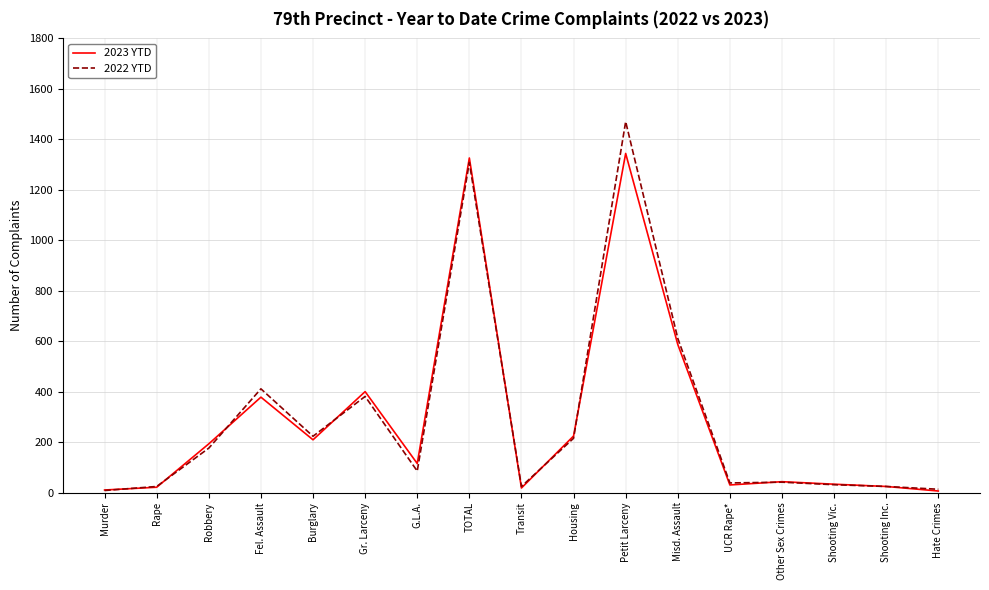

At which label is 2022 YTD closest to 739?

Misd. Assault